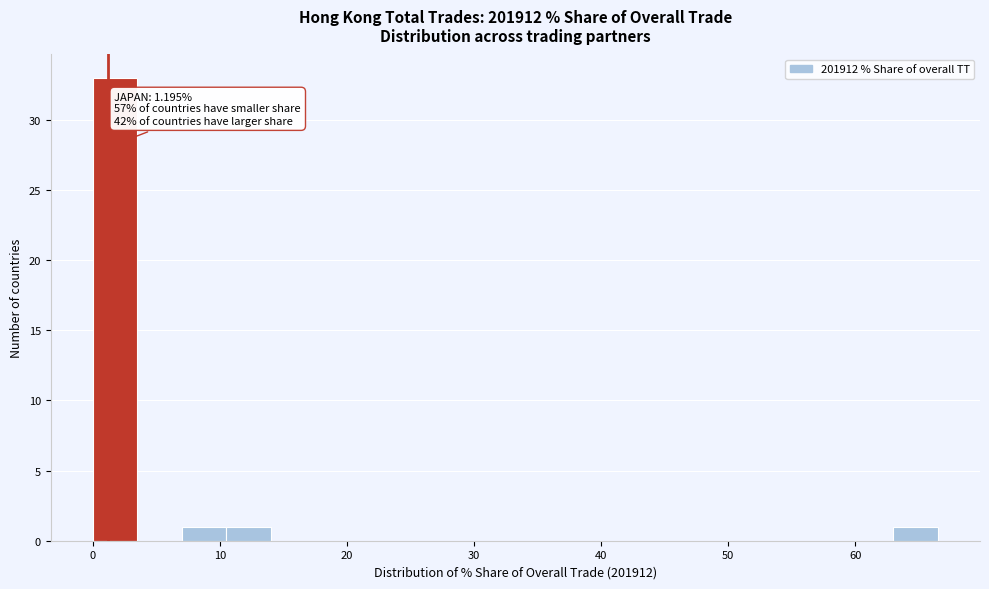

Read against the x-axis, roughly where is the centre of the tallest bar?

2